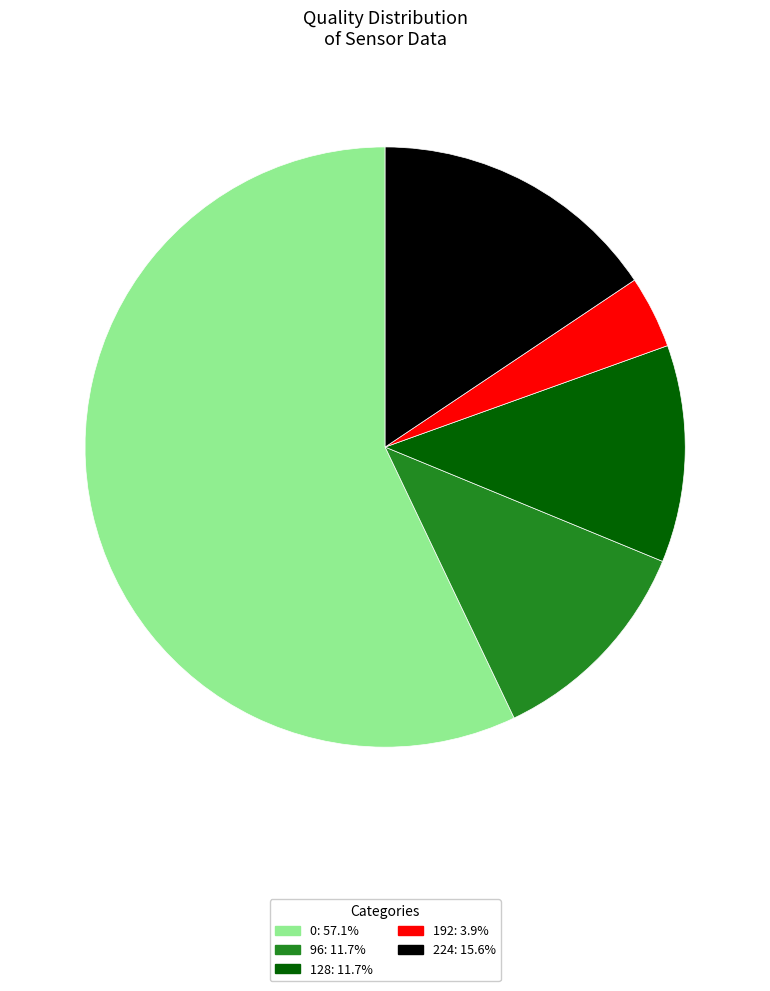

What is the ratio of the value at 0 to the value at 128?

4.9